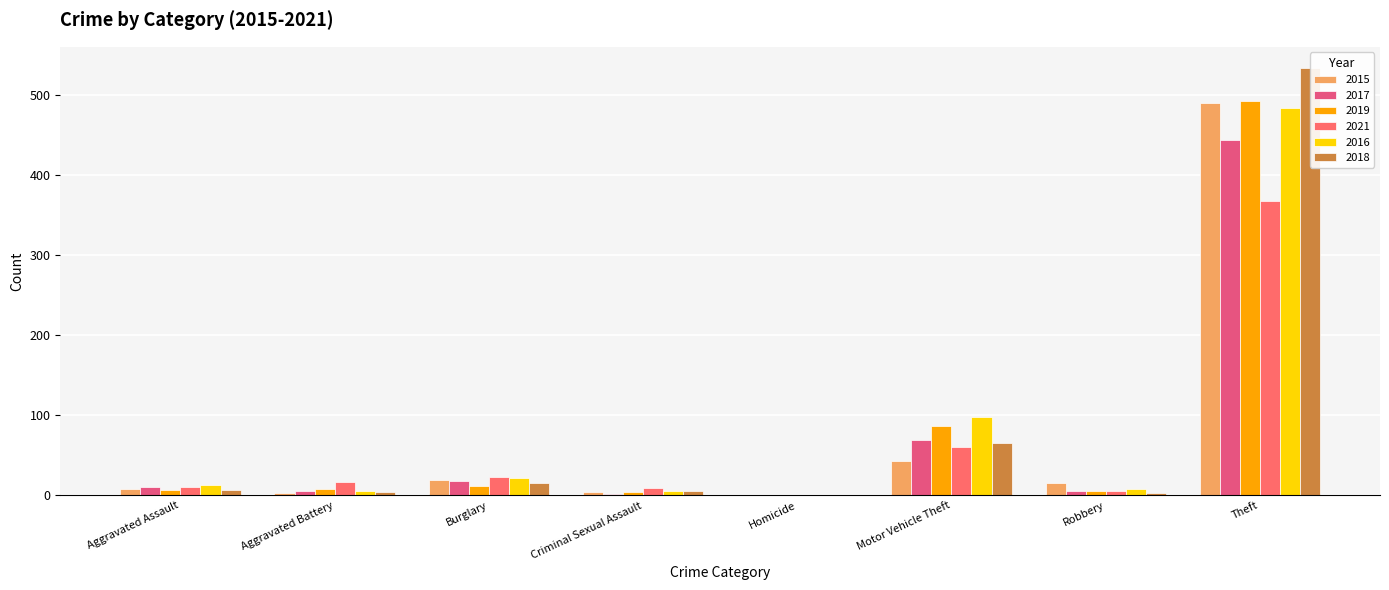

How many groups of bars are there?

8